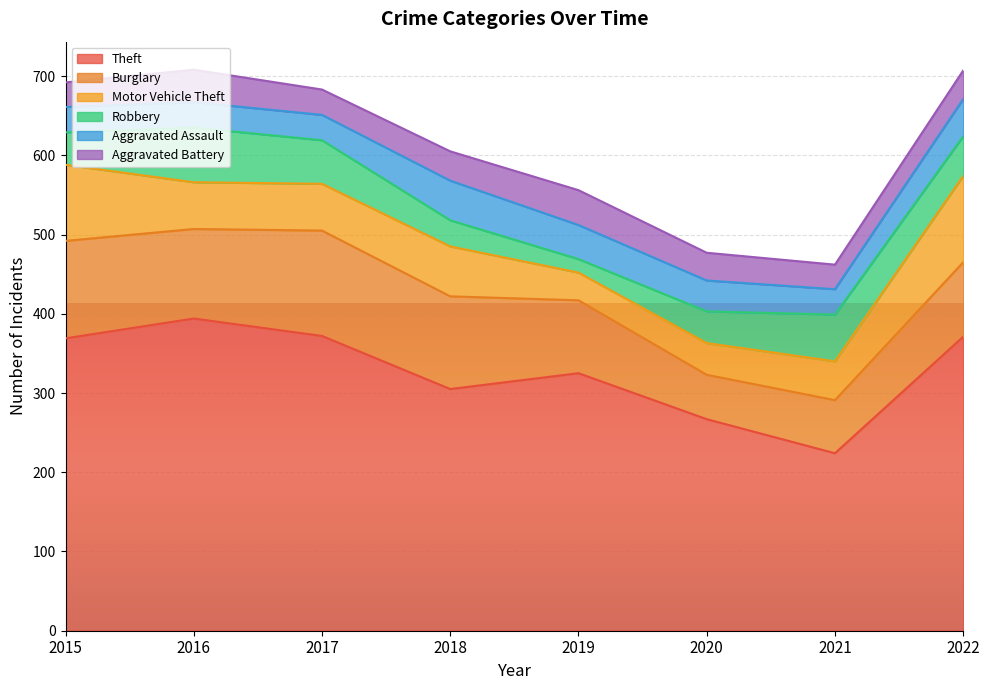

List the series in order of their peak value, lowest first.

Aggravated Battery, Aggravated Assault, Robbery, Motor Vehicle Theft, Burglary, Theft